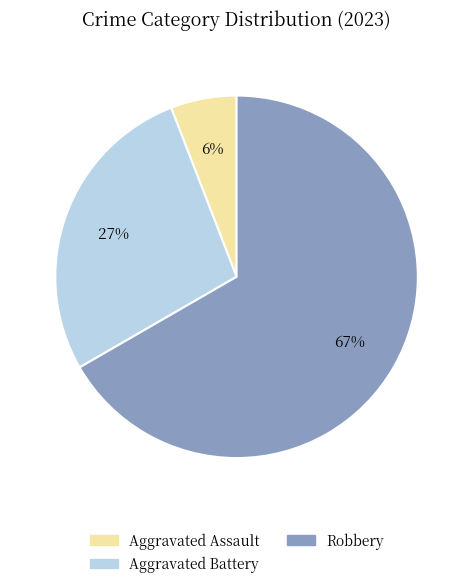

How many slices are in this pie chart?

3